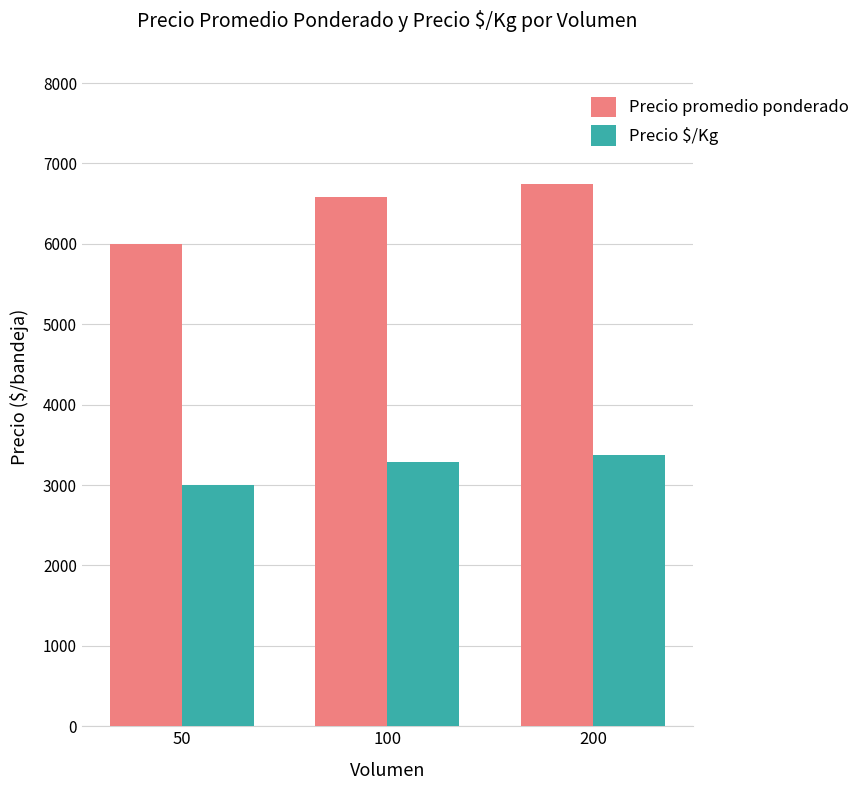

Is it true that Precio promedio ponderado equals 1443 at 200?

False